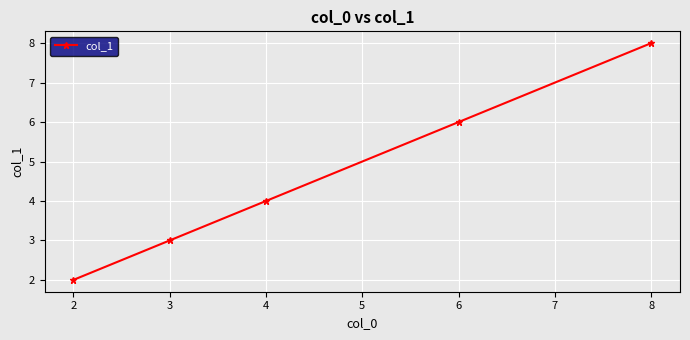

Reading left to right, transcribe all the data shown in this chart.

2	3	4	6	8